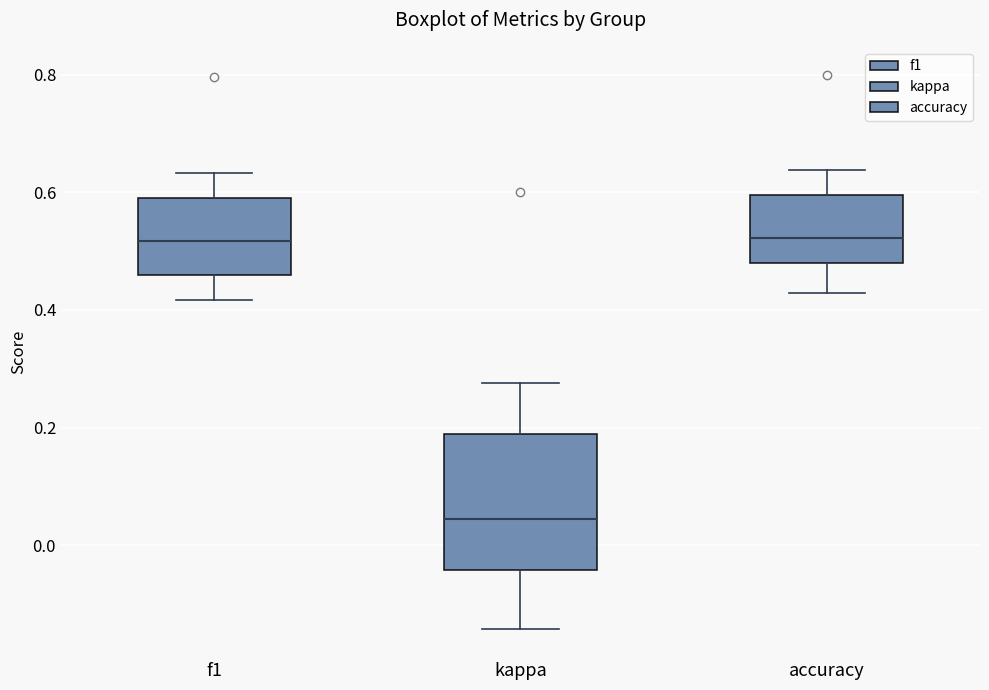

Reading left to right, transcribe this box plot: for each box, give where its median line is, the range the box spans, and where its two whiskers end, as read against the y-axis. The values are not printed on the chart, so give them approximately, as read against the axis.

f1: median 0.52, box 0.46 to 0.60, whiskers 0.42 to 0.64
kappa: median 0.04, box -0.04 to 0.18, whiskers -0.14 to 0.28
accuracy: median 0.52, box 0.48 to 0.60, whiskers 0.42 to 0.64